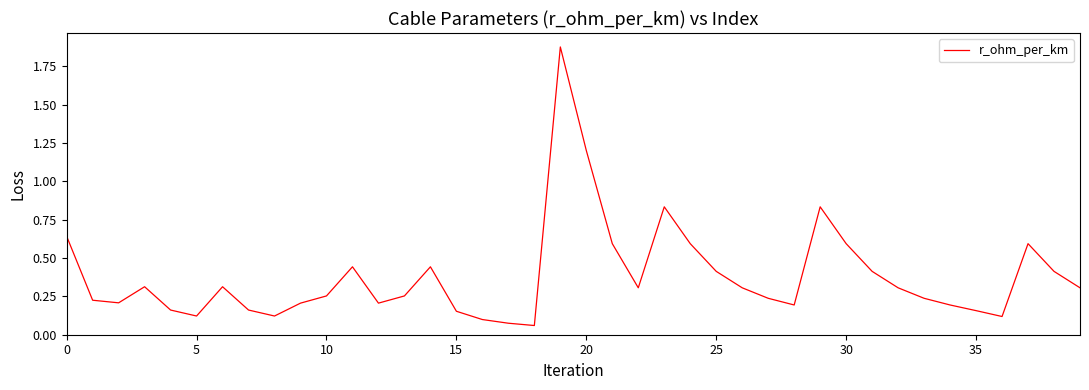

Does the chart display data point markers on the line(s)?

No